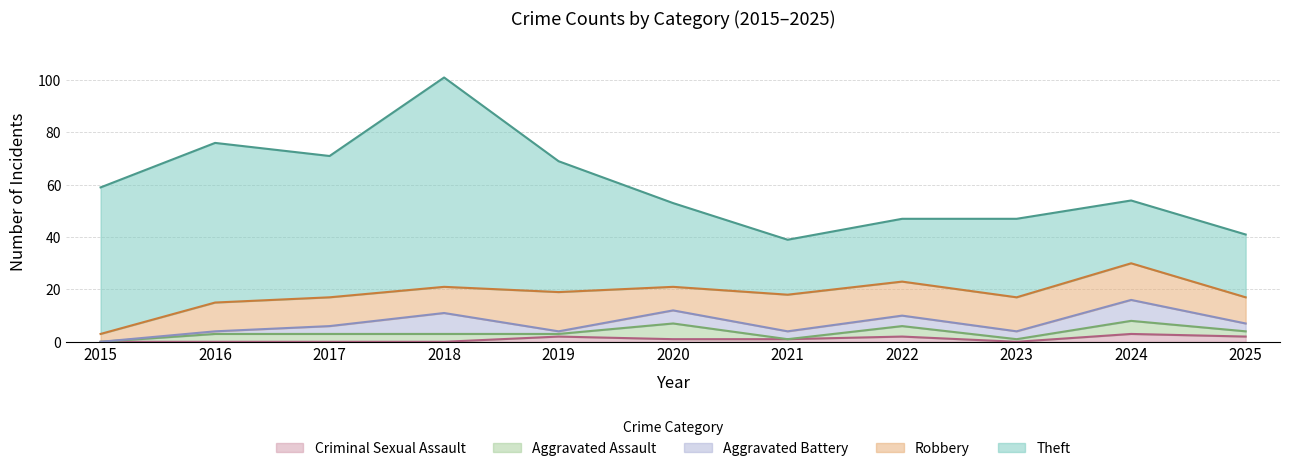

The value of Robbery at 2021 is 14. True or false?

True